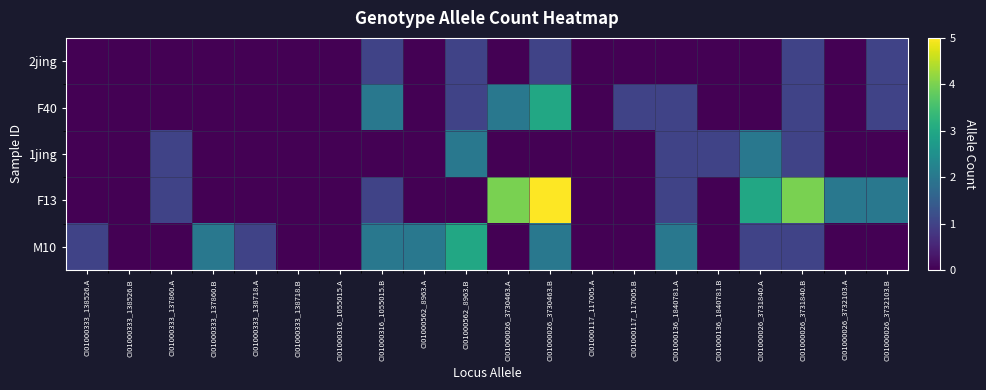

What is the total value across all series at CI01000026_3732103.B?

4